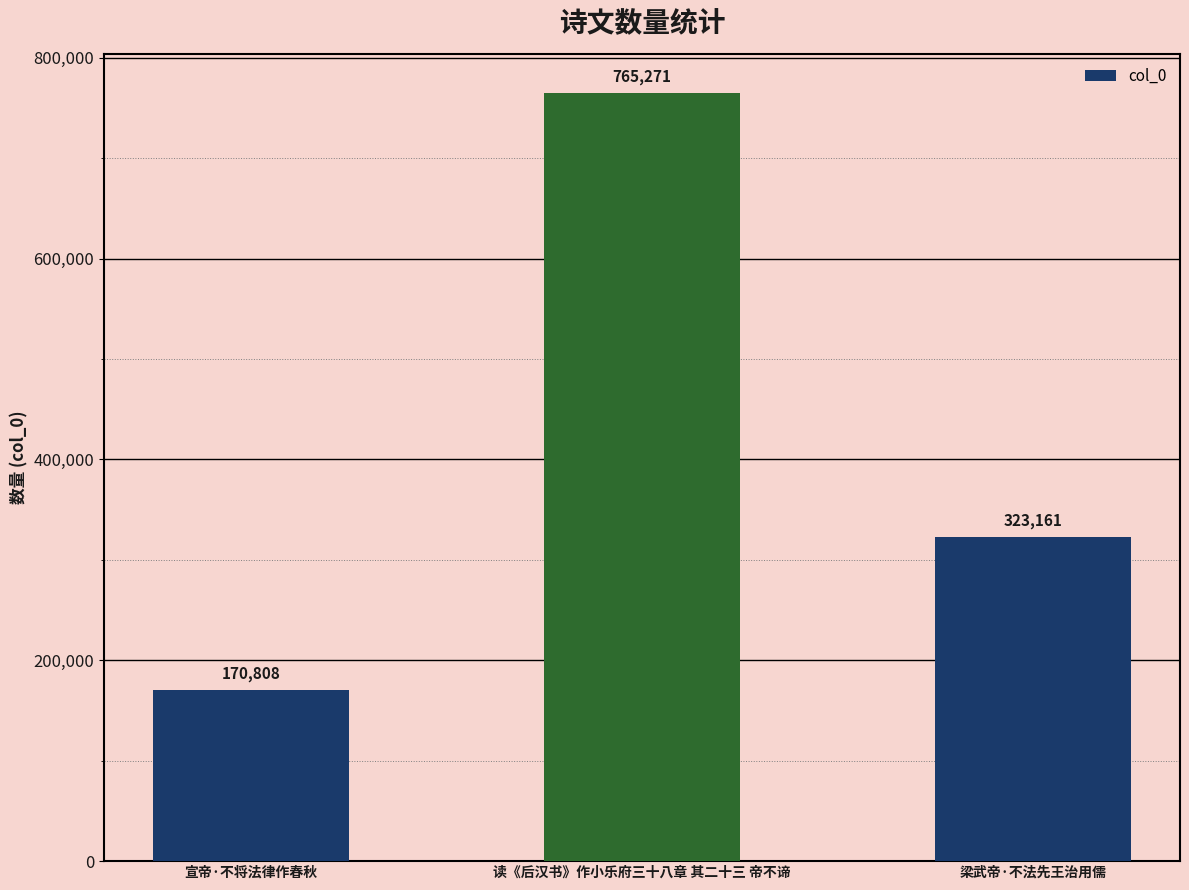

At which category does the chart reach its peak across all series?

读《后汉书》作小乐府三十八章 其二十三 帝不谛